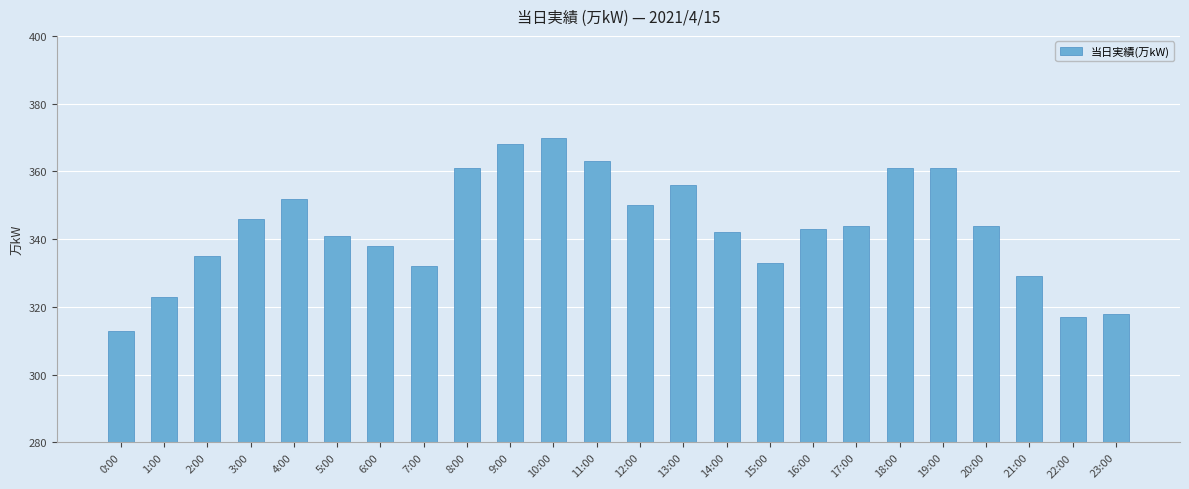

Reading right to left, list all the values displayed in this chart.

318	317	329	344	361	361	344	343	333	342	356	350	363	370	368	361	332	338	341	352	346	335	323	313